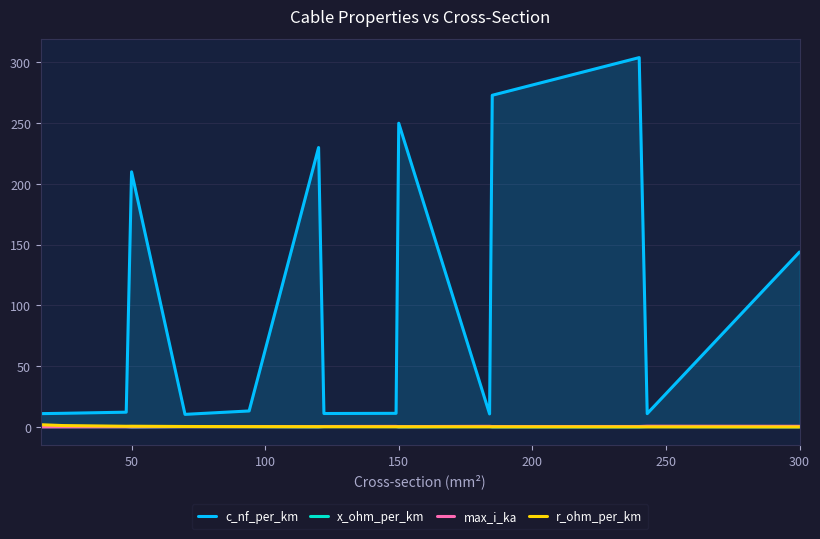

Which series has the largest range (max minus min)?

c_nf_per_km